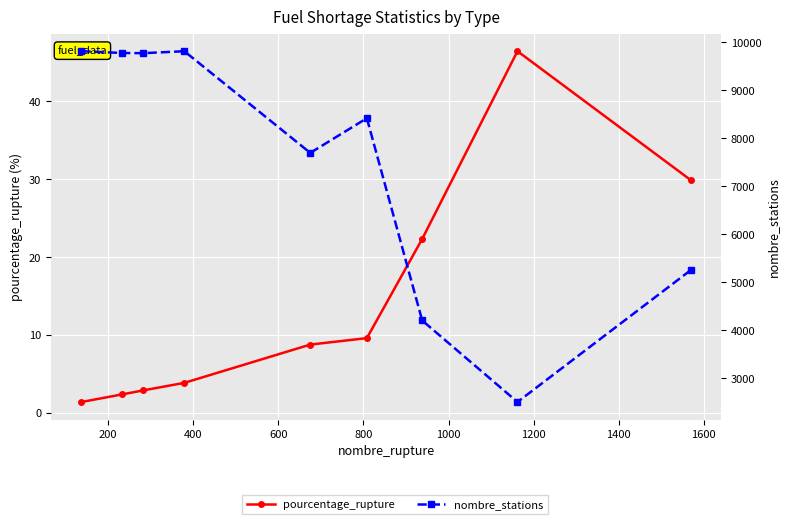

List the series in order of their peak value, lowest first.

pourcentage_rupture, nombre_stations